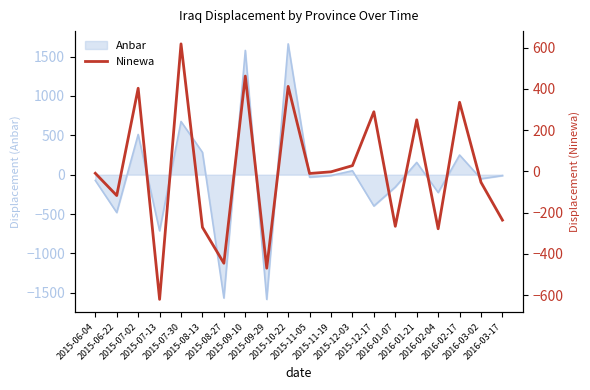

Does the chart have visible grid lines?

No